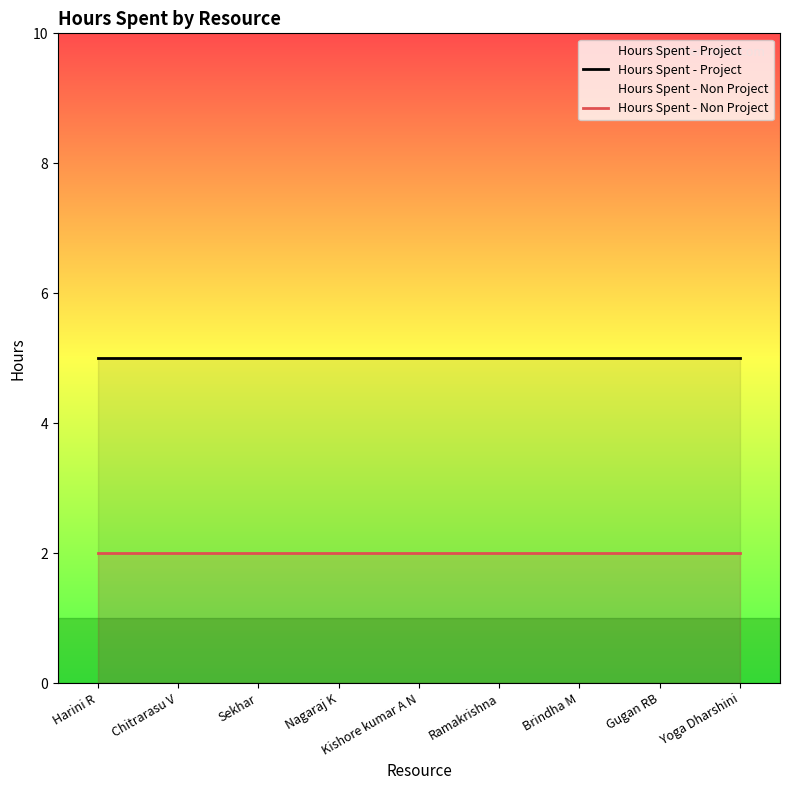

What is the average value of the Hours Spent - Project series?

5